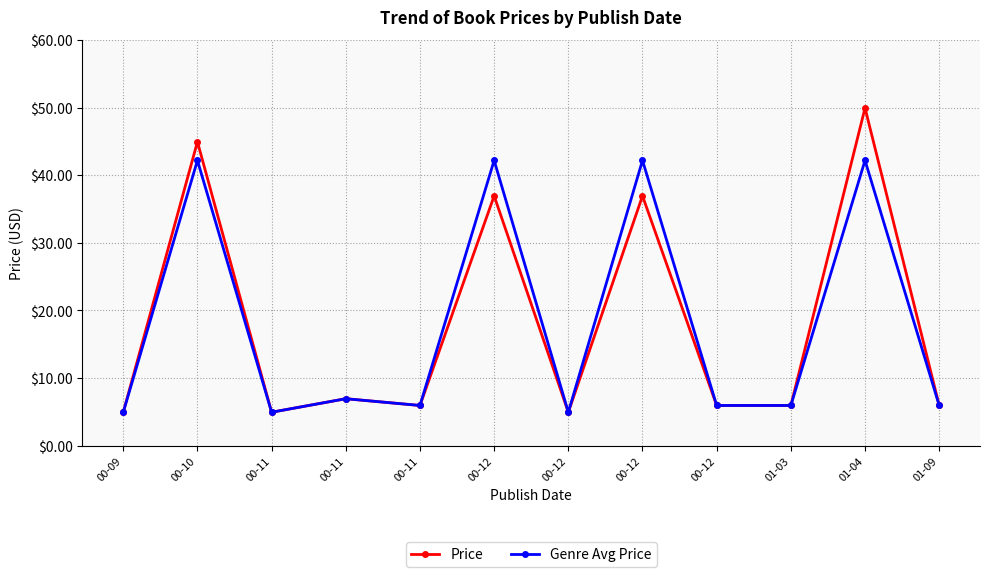

Which series has the largest total across all categories?

Price